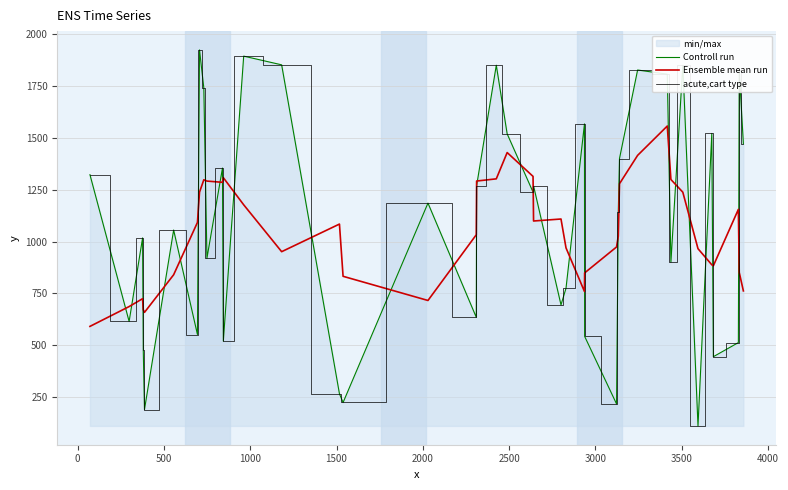

How many data points in Controll run are above 1186?

19